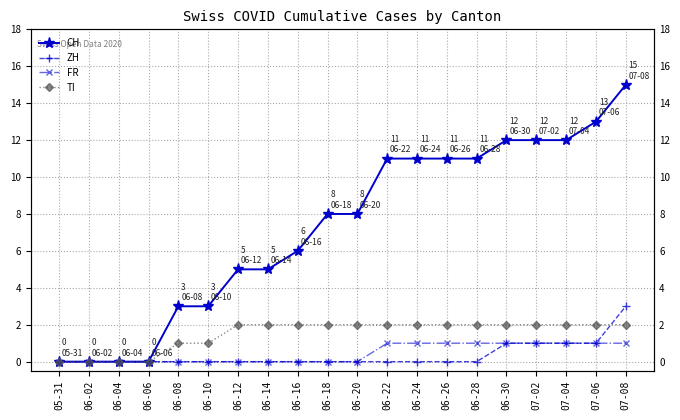

What is the difference between the TI values at 06-12 and 05-31?

2